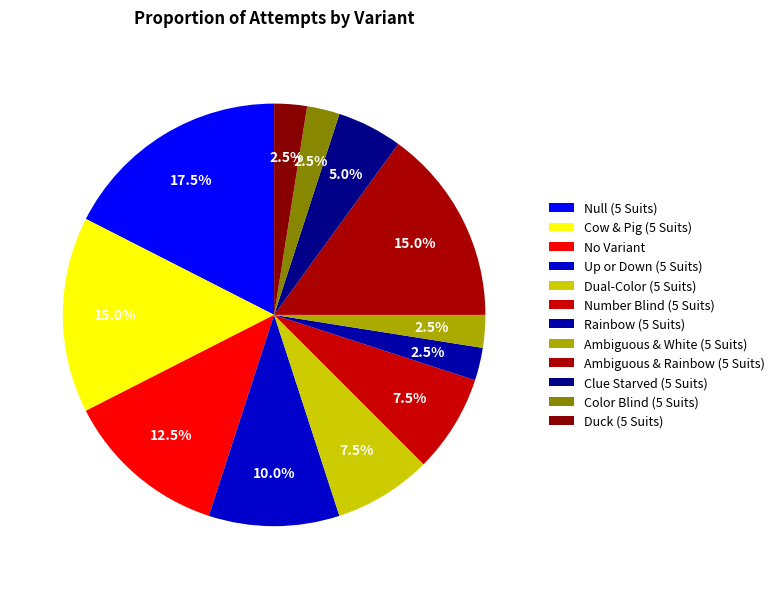

Rank the categories by value from lowest to highest.

Rainbow (5 Suits), Ambiguous & White (5 Suits), Color Blind (5 Suits), Duck (5 Suits), Clue Starved (5 Suits), Dual-Color (5 Suits), Number Blind (5 Suits), Up or Down (5 Suits), No Variant, Cow & Pig (5 Suits), Ambiguous & Rainbow (5 Suits), Null (5 Suits)